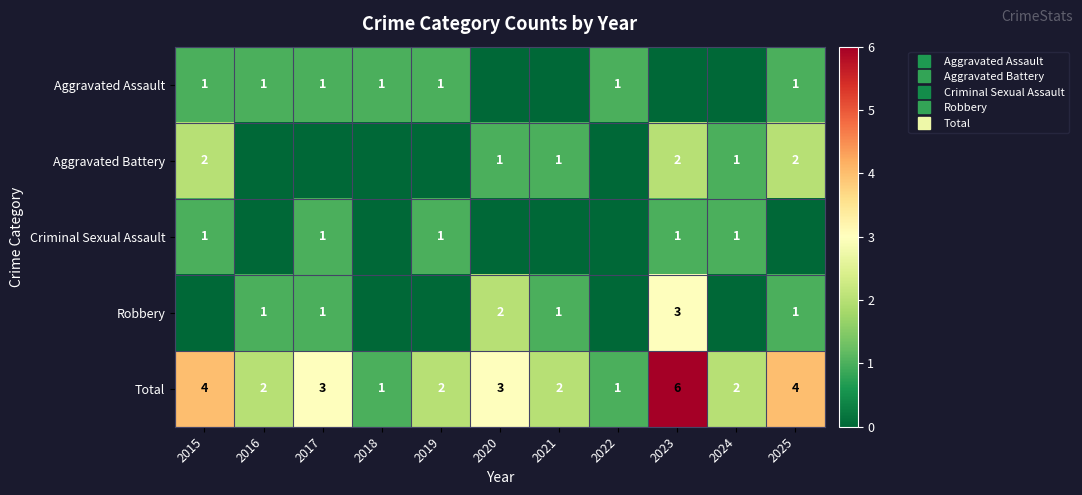

Is the value of Total at 2015 greater than the value of Robbery at 2015?

Yes